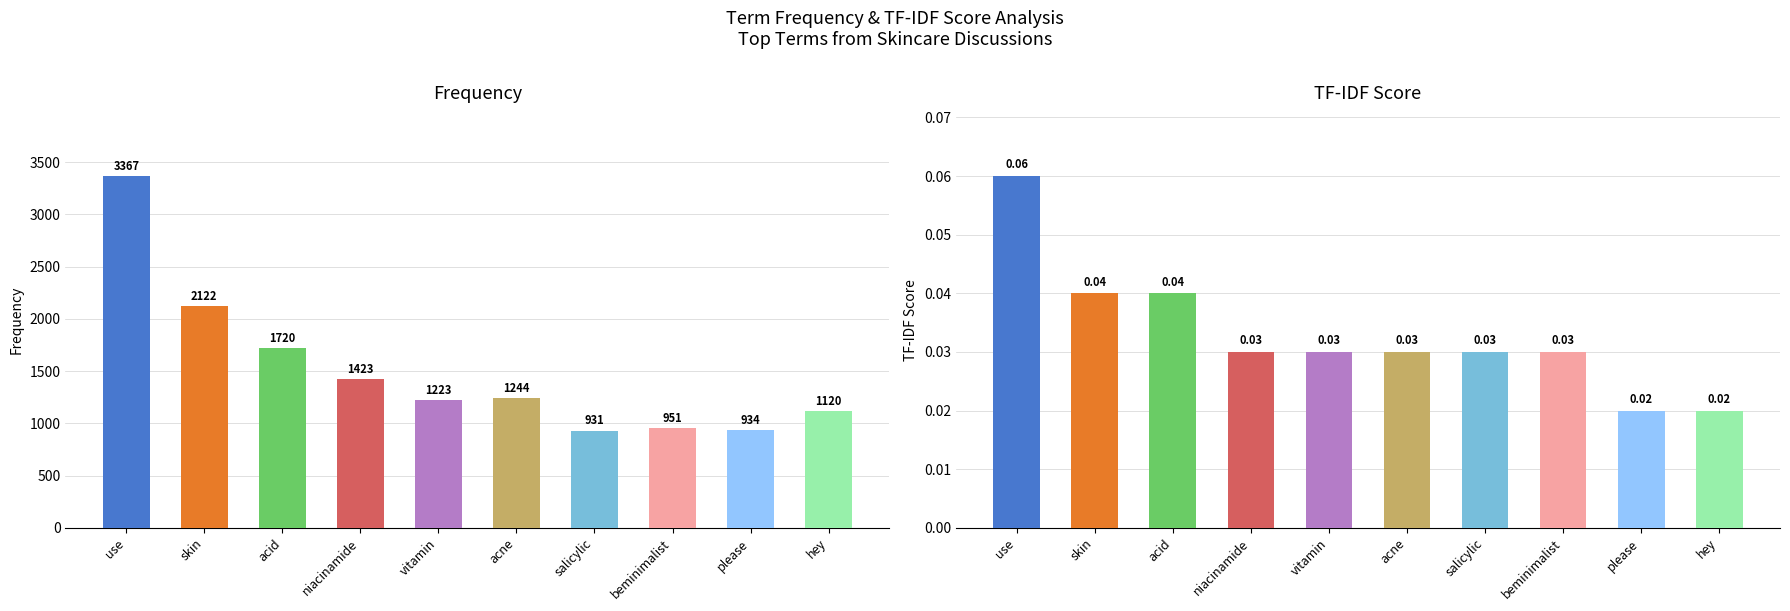

List the series in order of their peak value, lowest first.

TF-IDF Score, Frequency